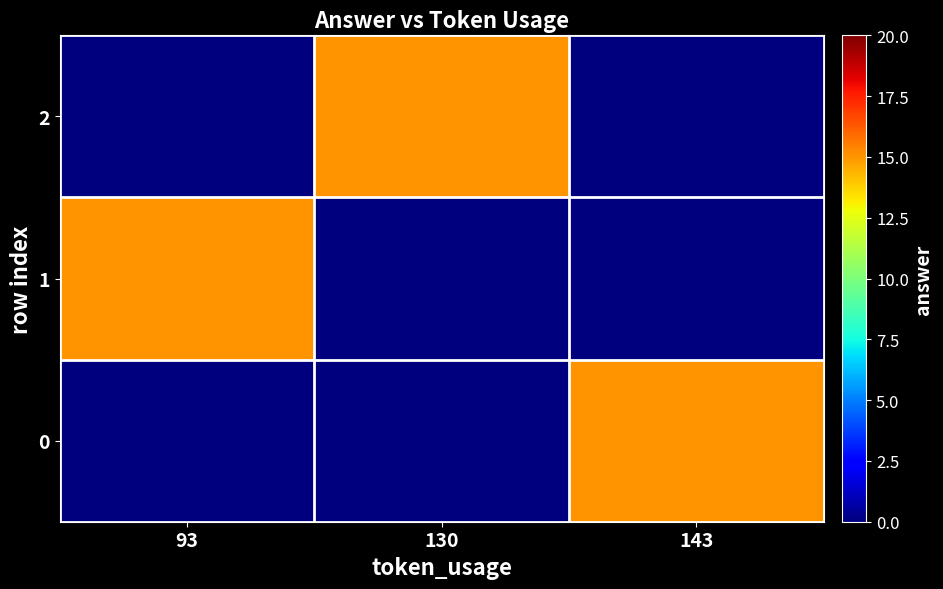

What is the difference between the maximum and minimum values in the 2 series?

15